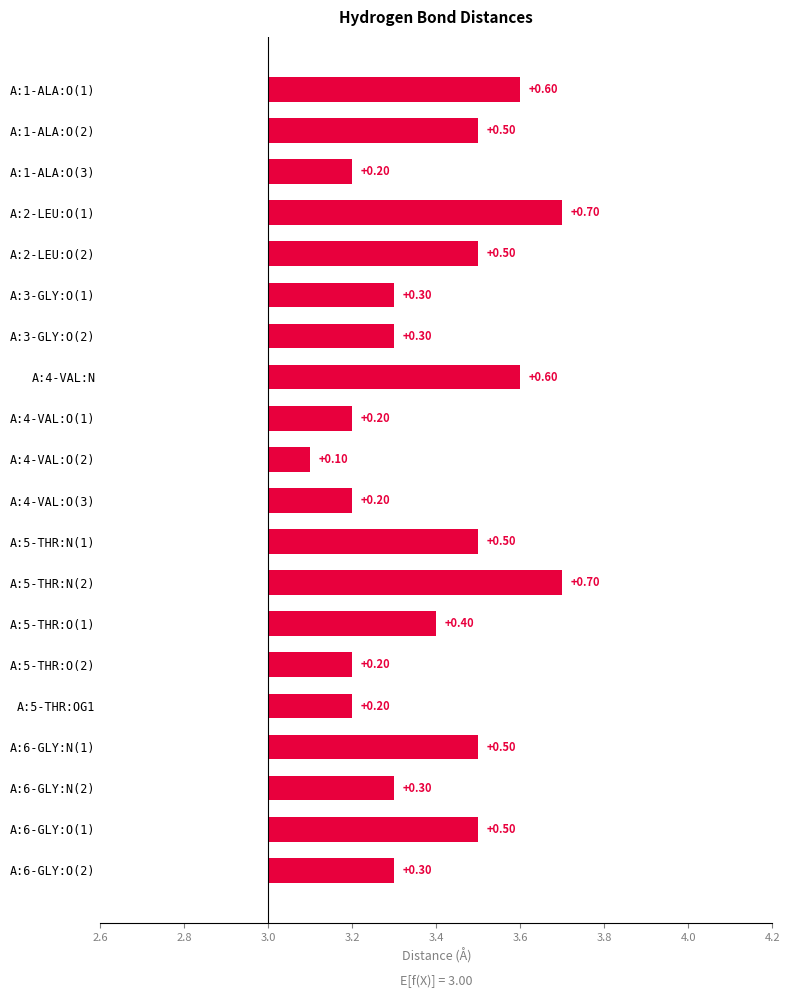

How many bars are there in total?

20